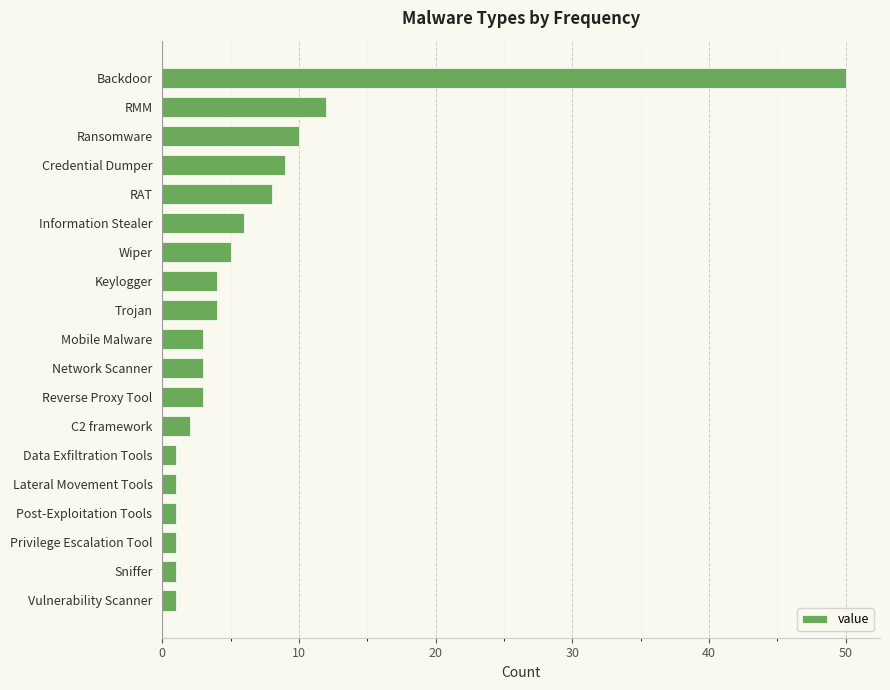

True or false: the data shows 5 at Wiper.

True